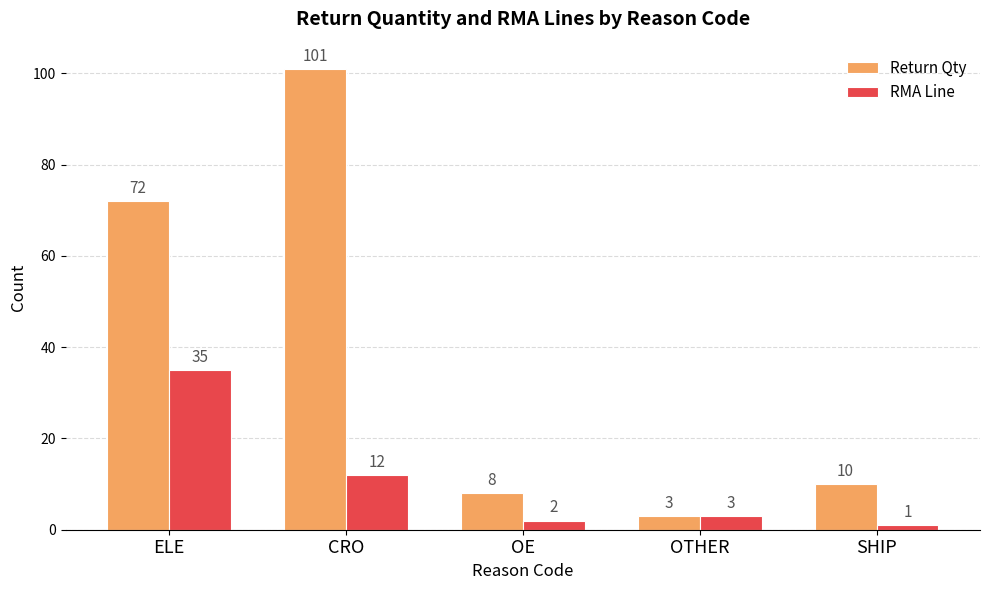

What is the difference between the second highest and second lowest values in the RMA Line series?

10